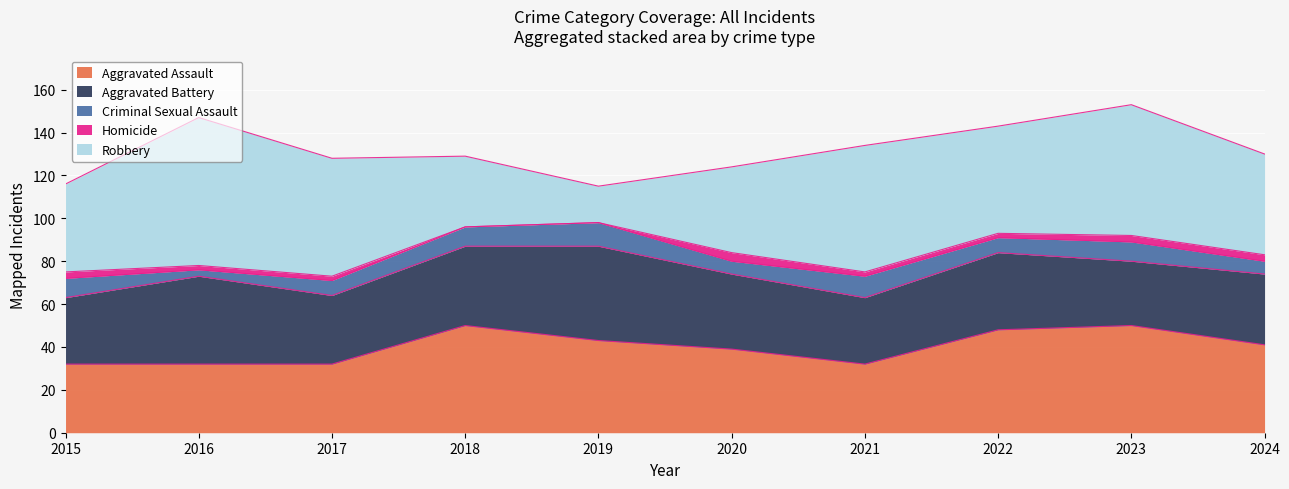

What is the difference between the second highest and minimum values in the Aggravated Assault series?

18